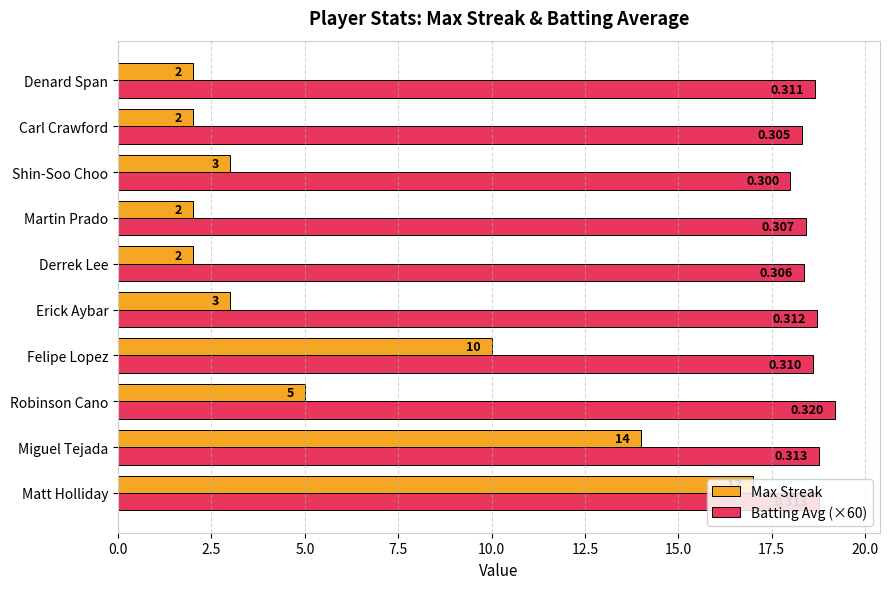

Is the value of Batting Avg (×60) at Felipe Lopez greater than the value of Max Streak at Felipe Lopez?

Yes